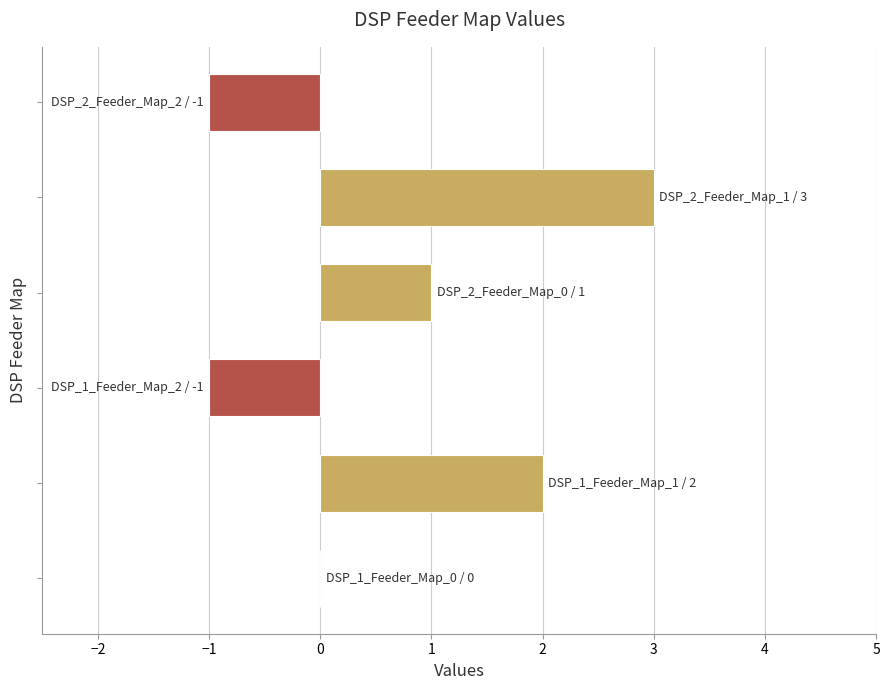

What is the greatest value displayed?

3